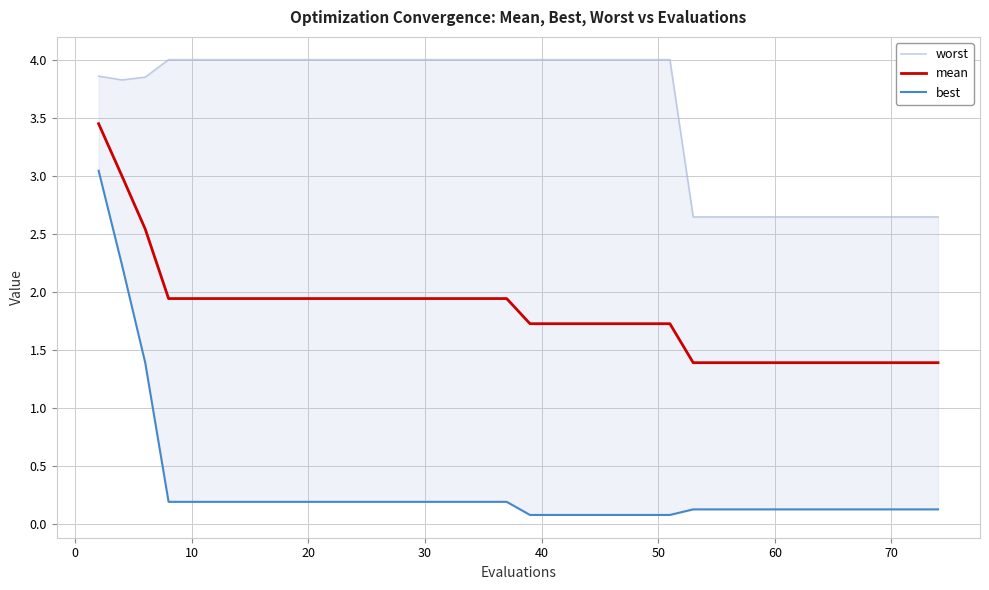

What is the minimum value for mean?

1.4